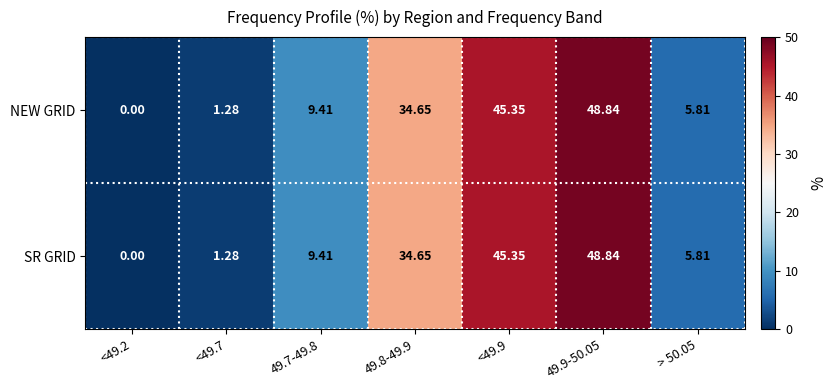

Count the number of categories in the chart.

7